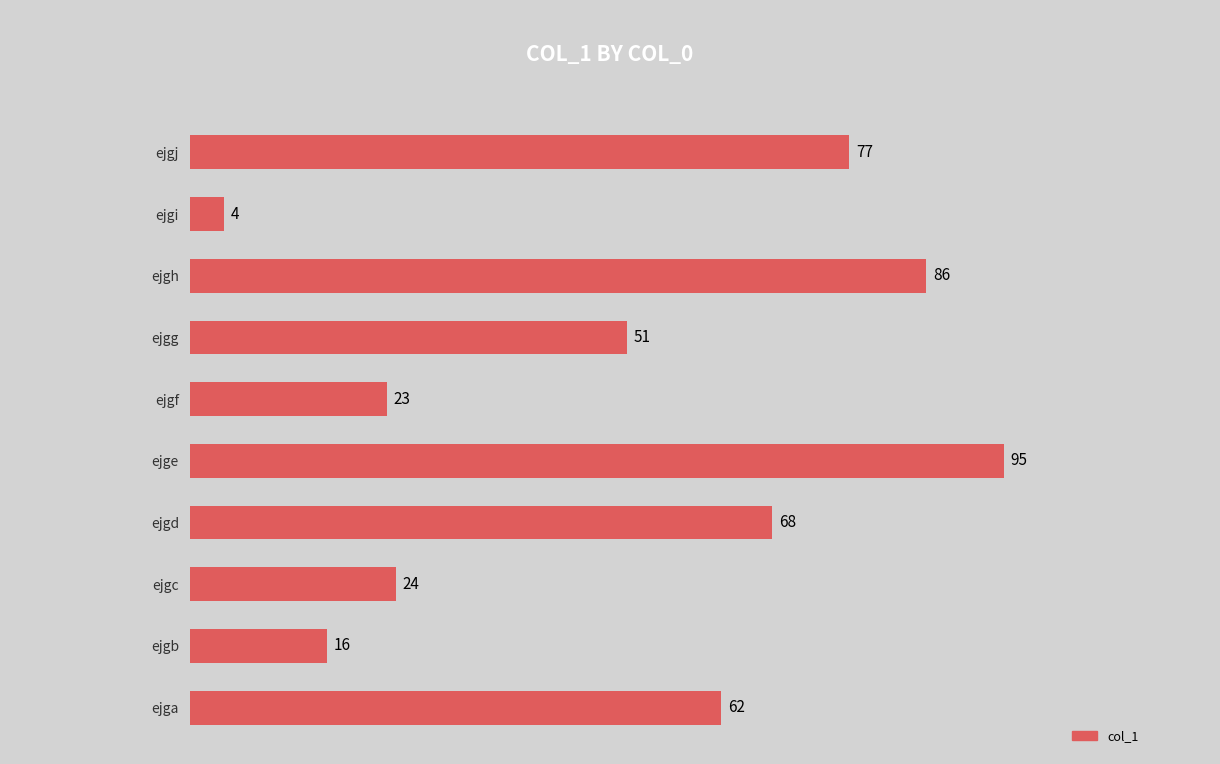

Are the bars horizontal?

Yes